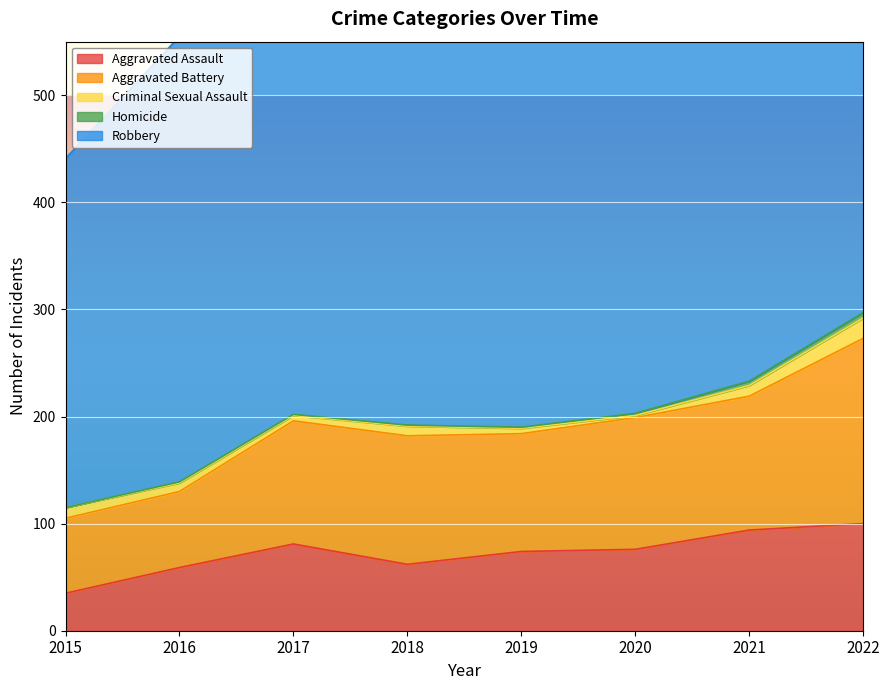

Between 2019 and 2015, which is larger?

2019